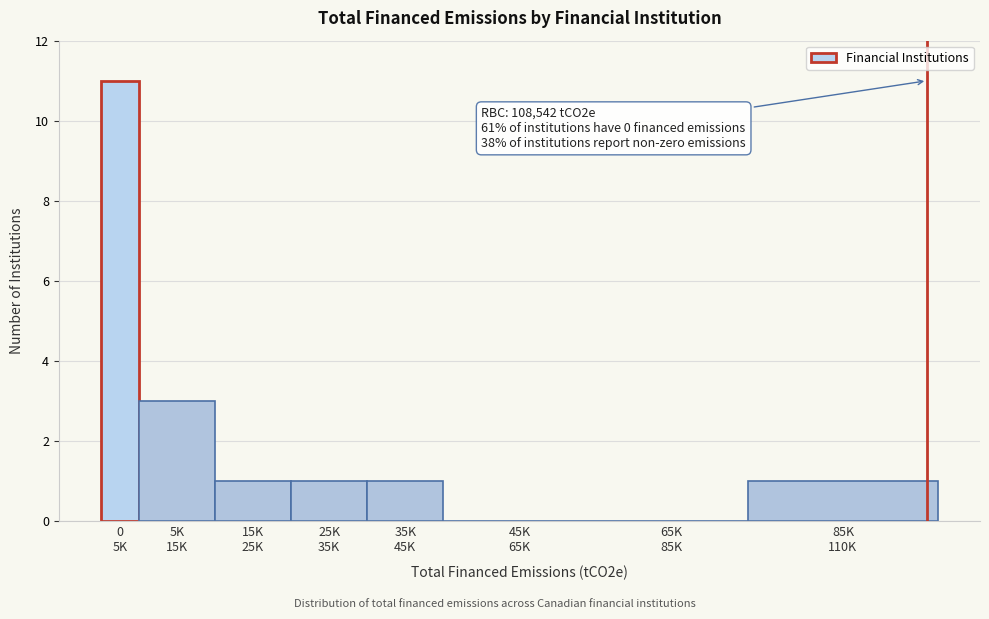

What is the greatest value displayed?

11